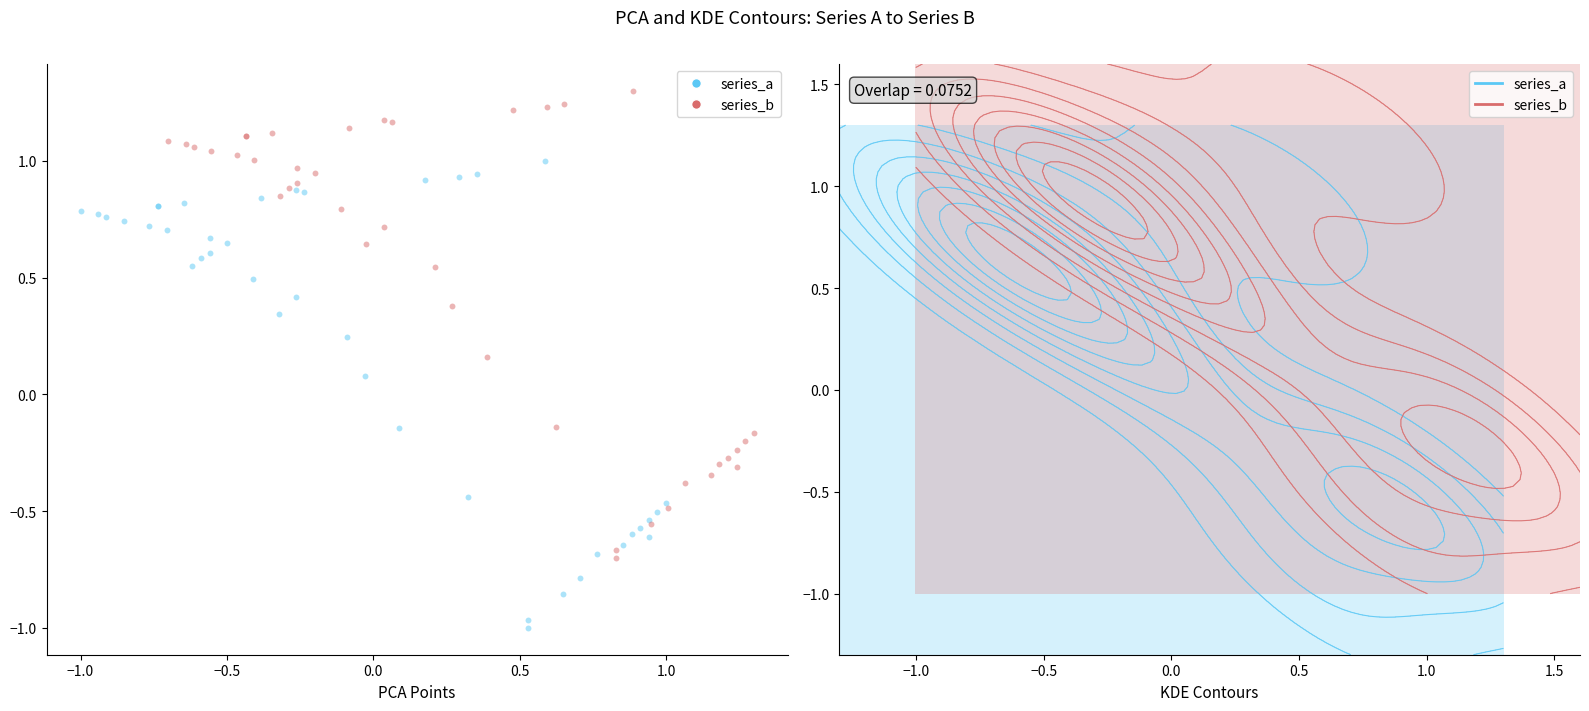

Which series contains the lowest Y value?

series_a